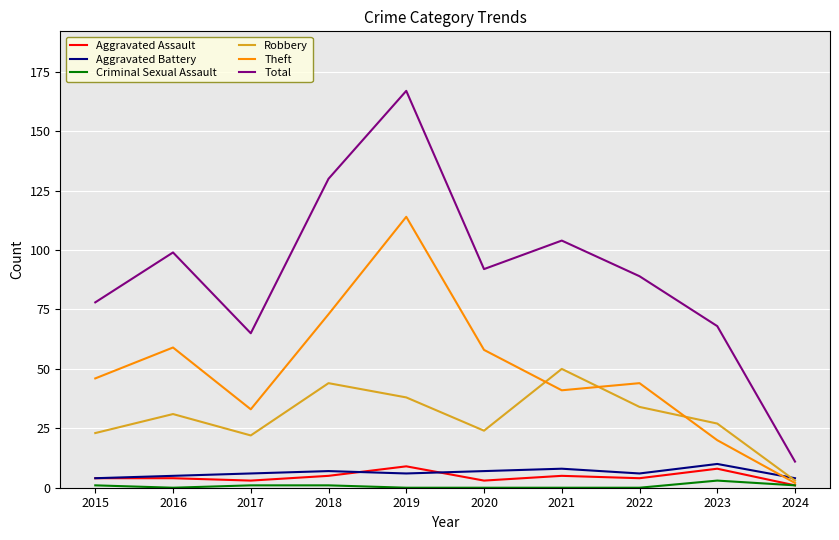

Reading left to right, transcribe all the data shown in this chart.

Aggravated Assault: 2015=4	2016=4	2017=3	2018=5	2019=9	2020=3	2021=5	2022=4	2023=8	2024=1
Aggravated Battery: 2015=4	2016=5	2017=6	2018=7	2019=6	2020=7	2021=8	2022=6	2023=10	2024=4
Criminal Sexual Assault: 2015=1	2016=0	2017=1	2018=1	2019=0	2020=0	2021=0	2022=0	2023=3	2024=1
Robbery: 2015=23	2016=31	2017=22	2018=44	2019=38	2020=24	2021=50	2022=34	2023=27	2024=3
Theft: 2015=46	2016=59	2017=33	2018=73	2019=114	2020=58	2021=41	2022=44	2023=20	2024=2
Total: 2015=78	2016=99	2017=65	2018=130	2019=167	2020=92	2021=104	2022=89	2023=68	2024=11